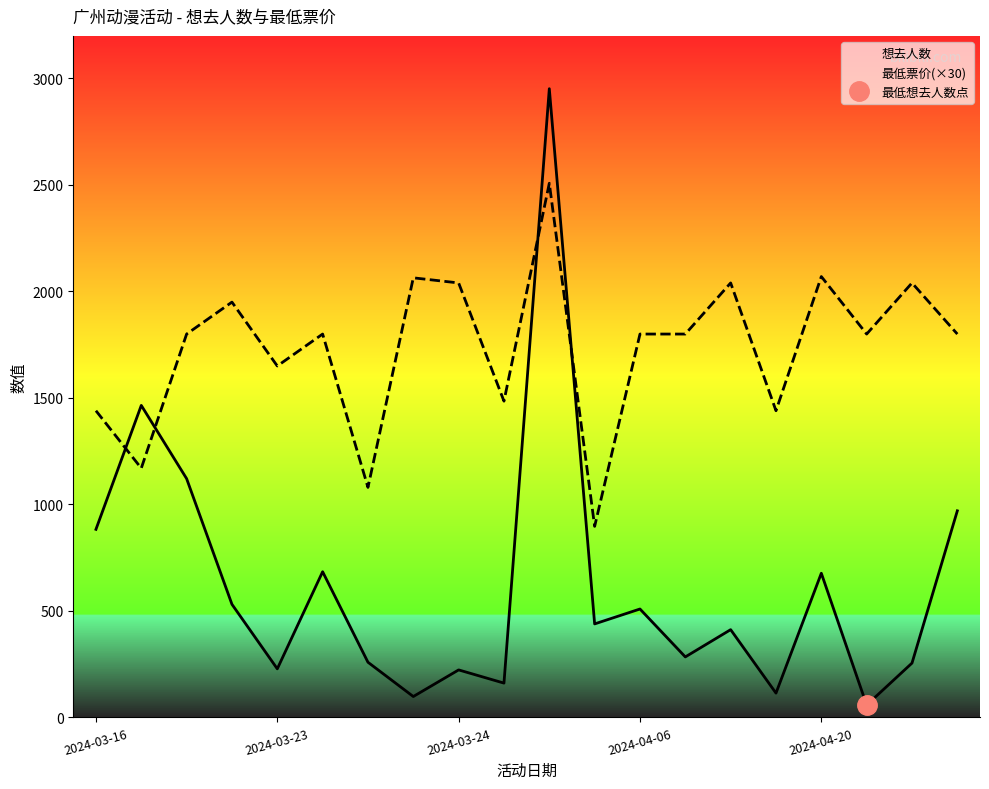

What is the highest value of the 想去人数 series?

2952